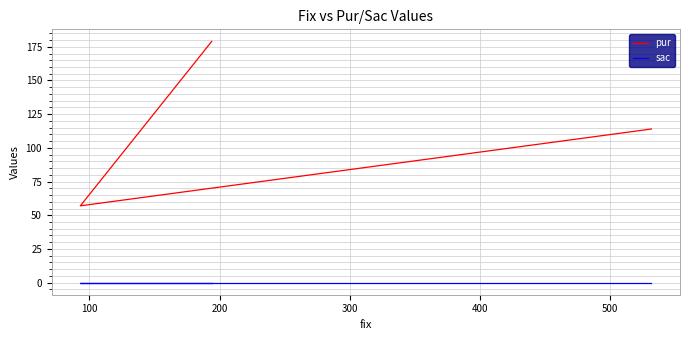

What are all the series names shown in the legend?

pur, sac